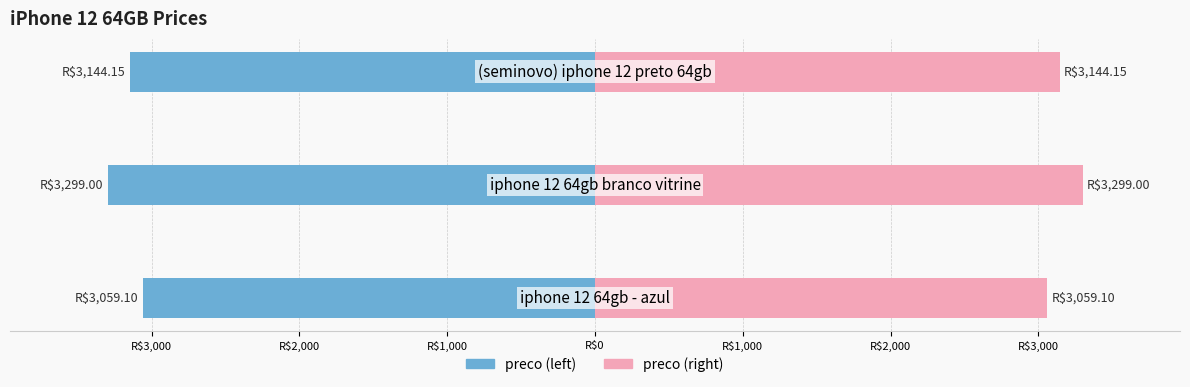

How many data points does each series have?

3